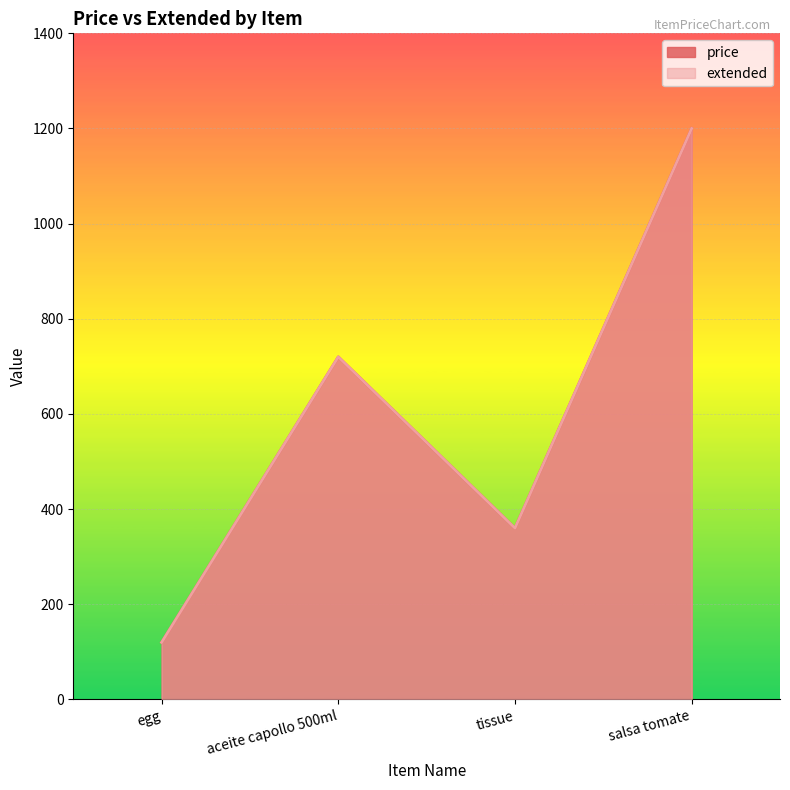

Is it true that price equals 164 at egg?

False